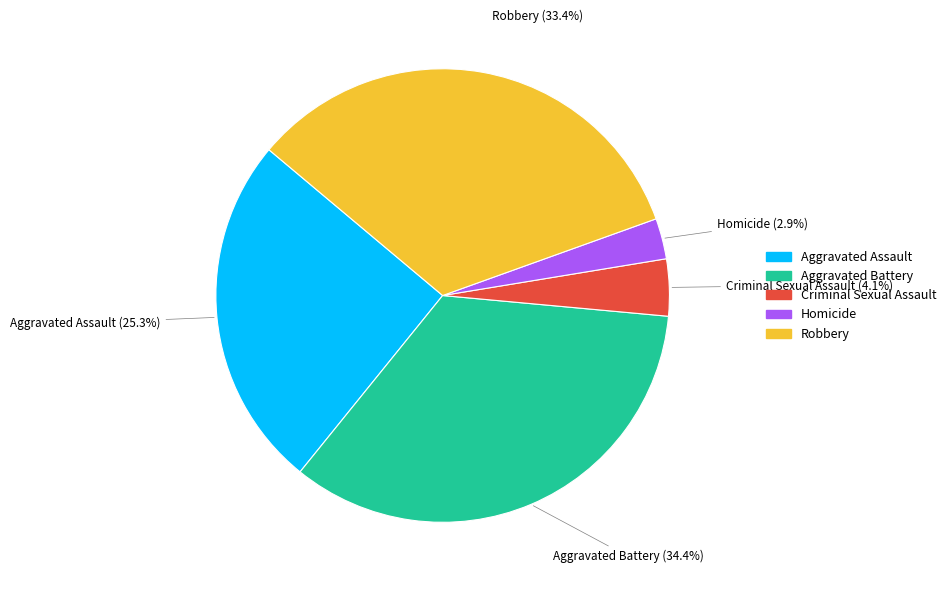

Count the number of slices in the pie.

5